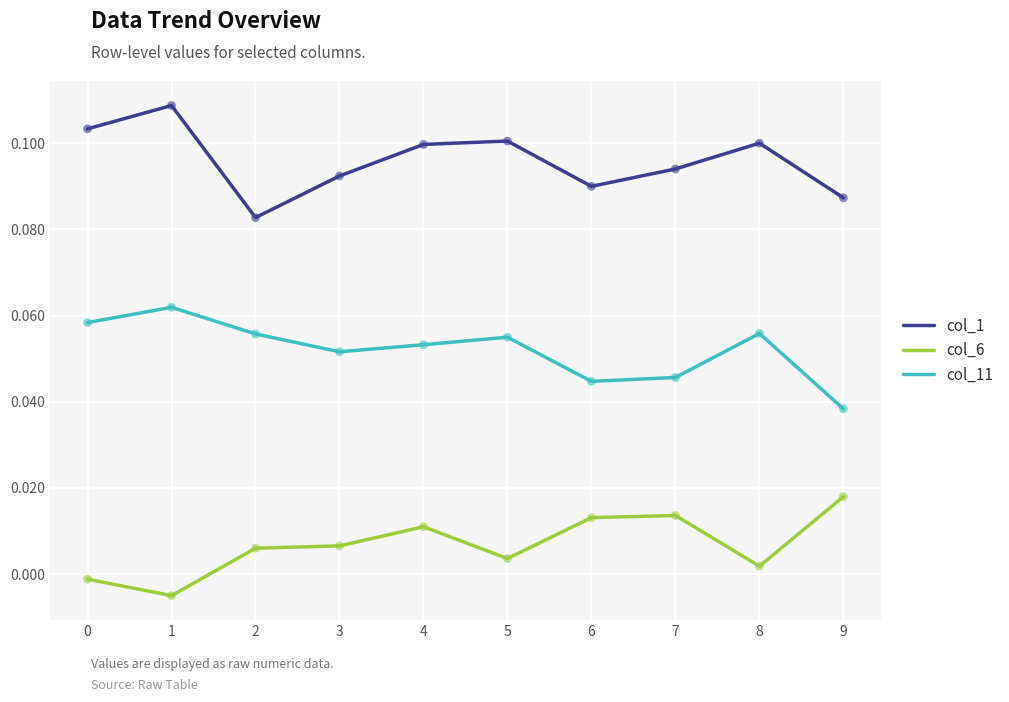

Between 2 and 4, which series saw the biggest shift?

col_1